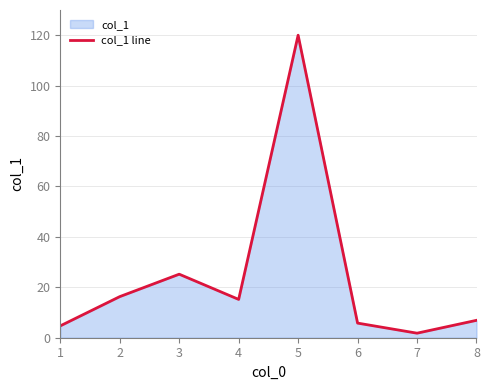

What is the approximate value at 2?

16.3